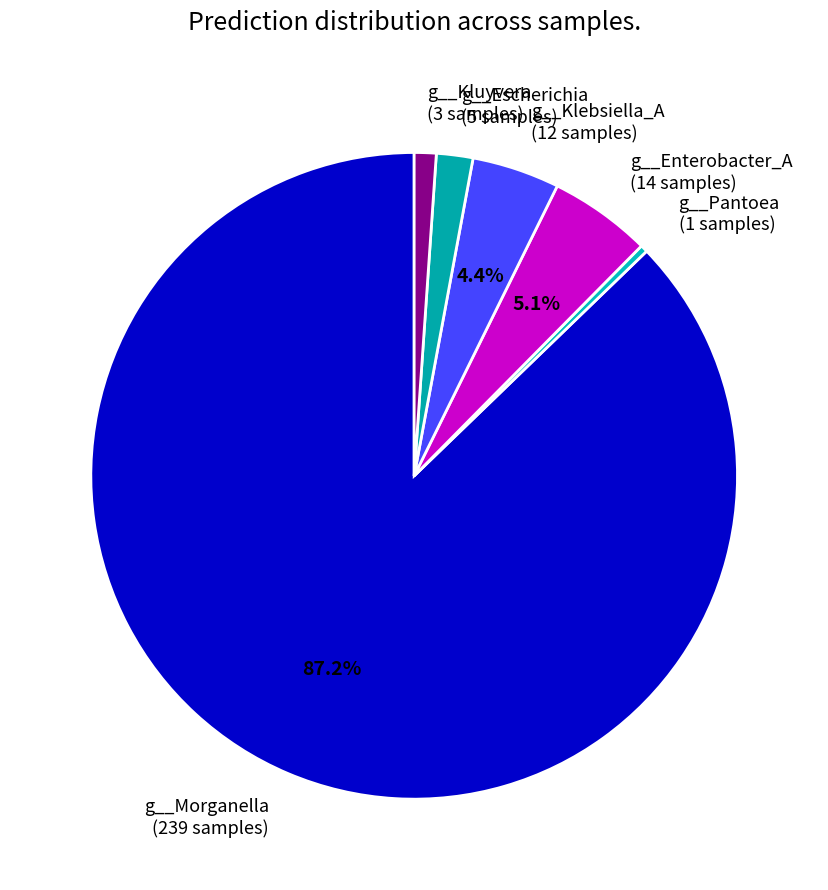

Rank the categories by value from highest to lowest.

g__Morganella (239 samples), g__Enterobacter_A (14 samples), g__Klebsiella_A (12 samples), g__Escherichia (5 samples), g__Kluyvera (3 samples), g__Pantoea (1 samples)